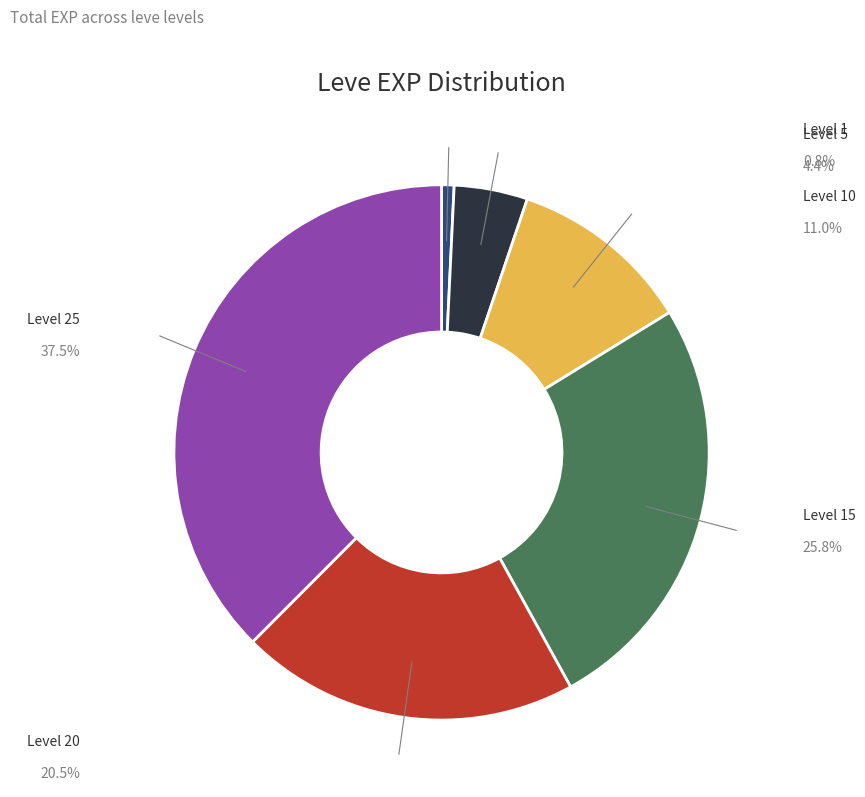

Does any single category account for the majority?

No